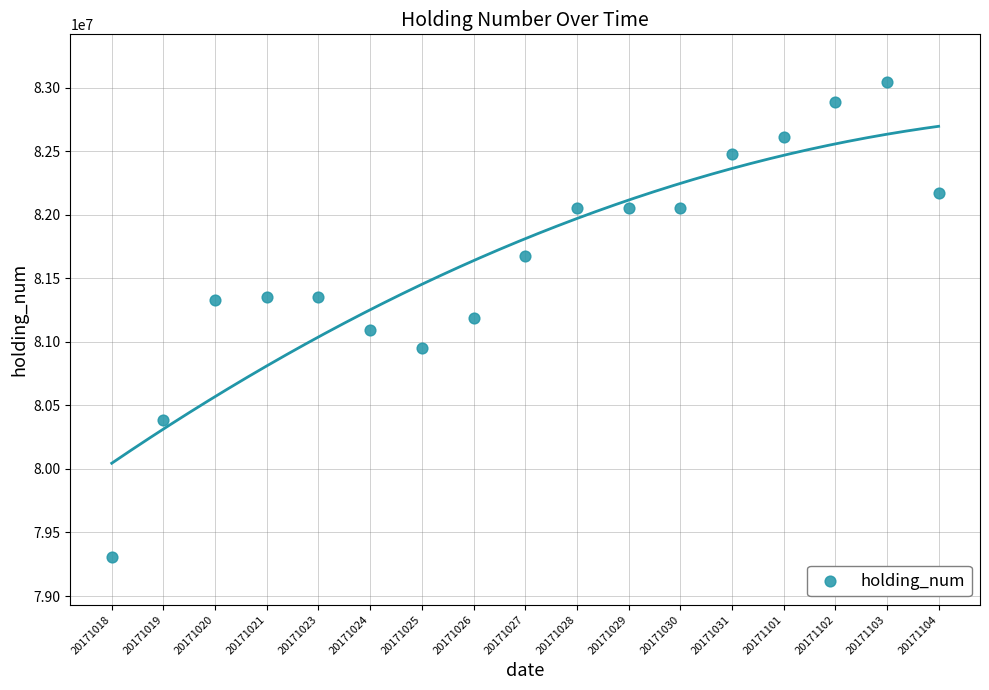

What is the range of Y values (max minus min)?

3739000